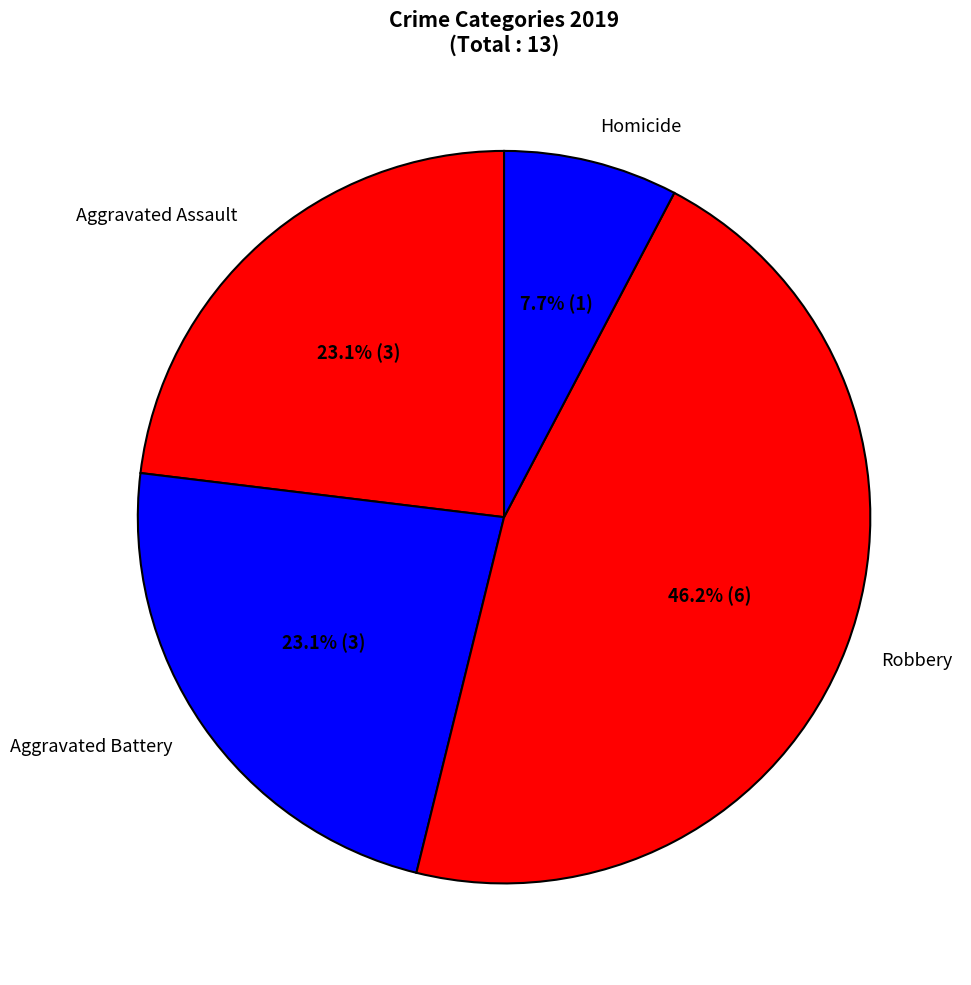

How many segments does this pie chart have?

4